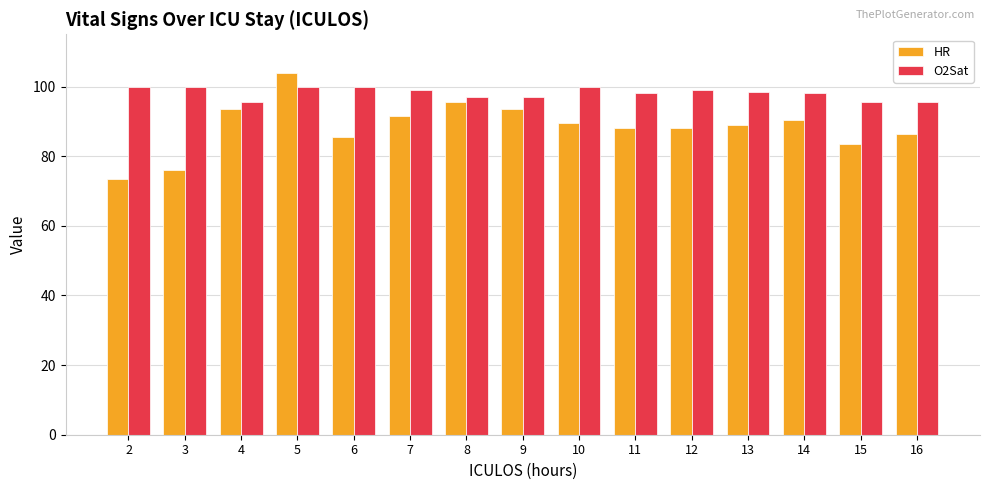

What are all the series names shown in the legend?

HR, O2Sat